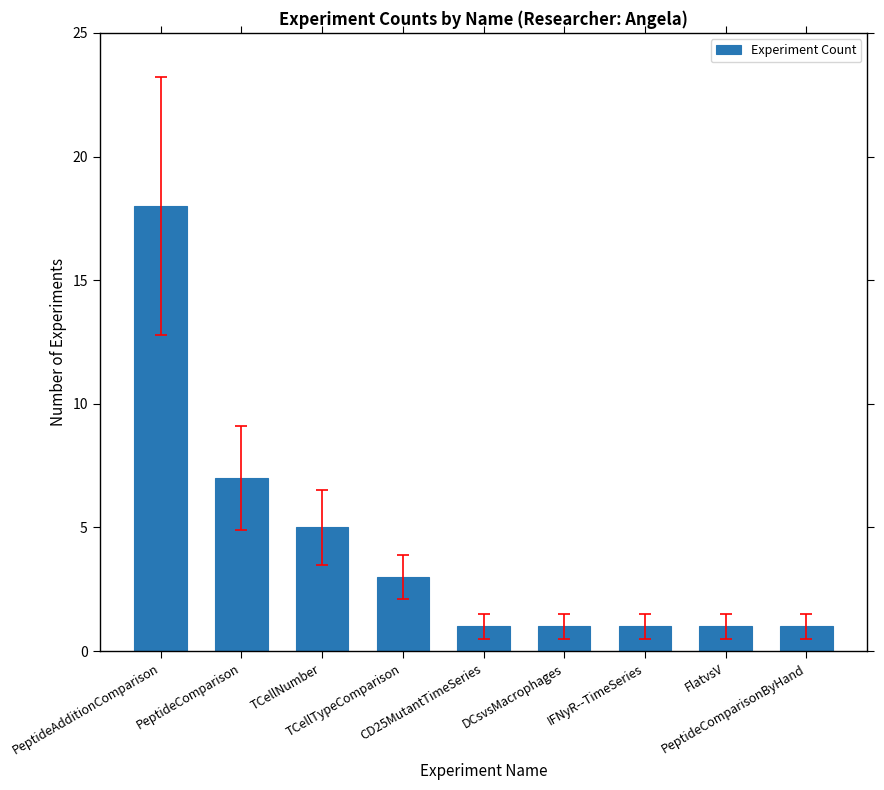

What is the label of the 4th bar from the left?

TCellTypeComparison